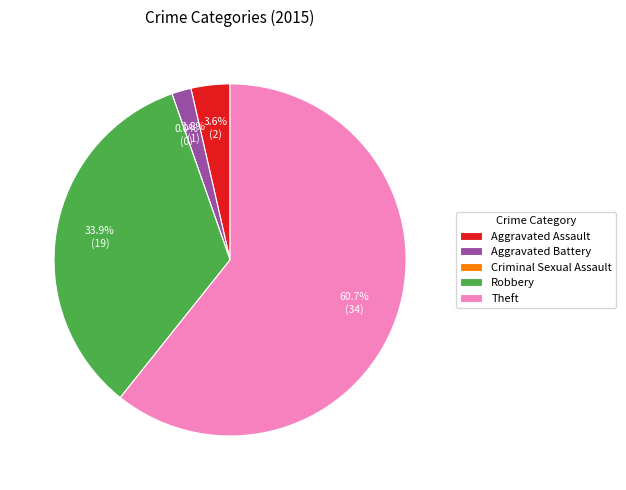

The Robbery slice represents 26% of the pie. True or false?

False